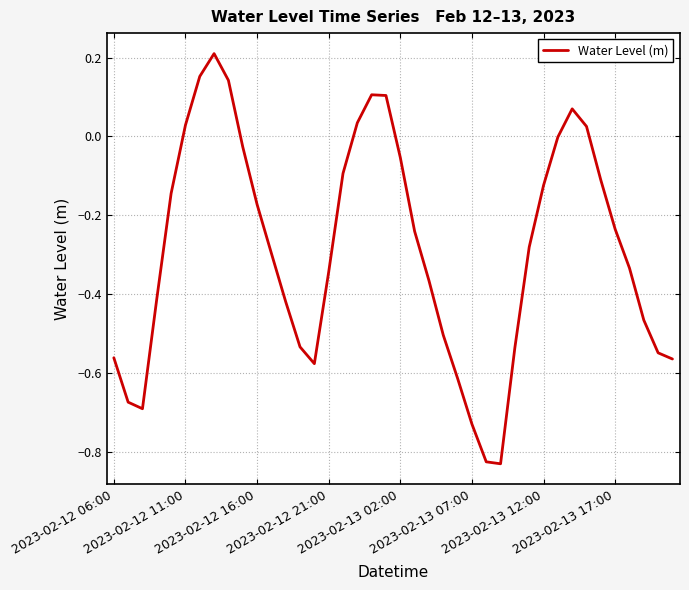

How many lines are shown in the chart?

1